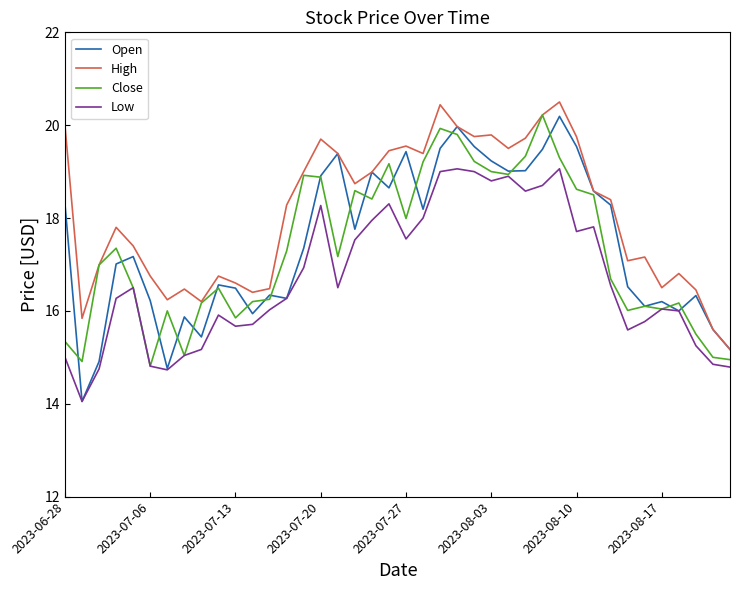

Which series has the largest total across all categories?

High